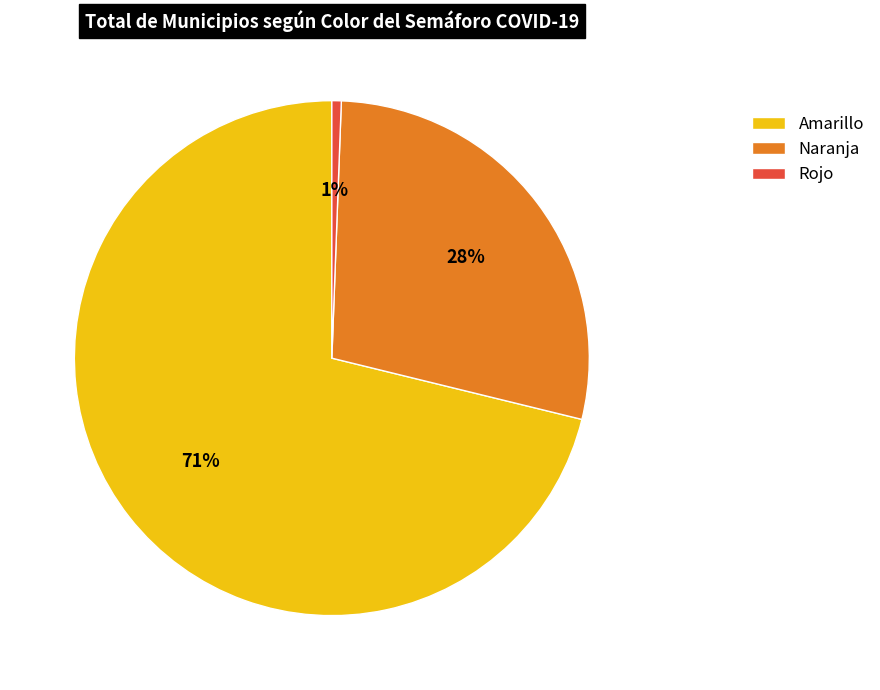

To the nearest percent, what is the average slice percentage?

33%